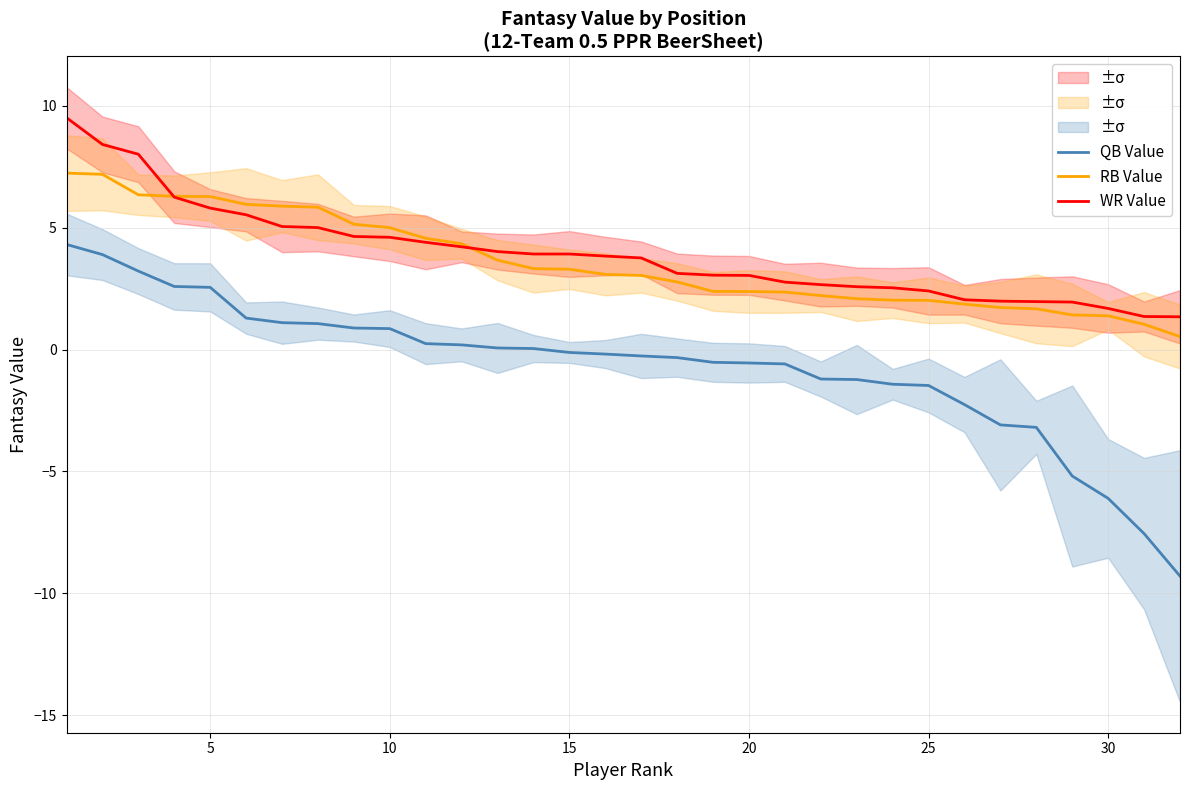

True or false: QB Value has a value of 0.9 at 10.

True